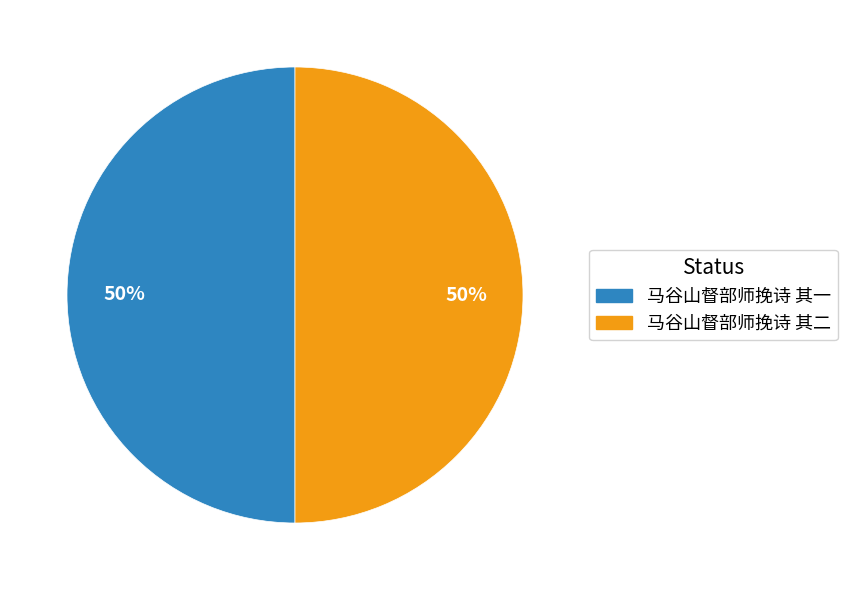

Do 马谷山督部师挽诗 其二 and 马谷山督部师挽诗 其一 together represent more than half of the pie?

Yes